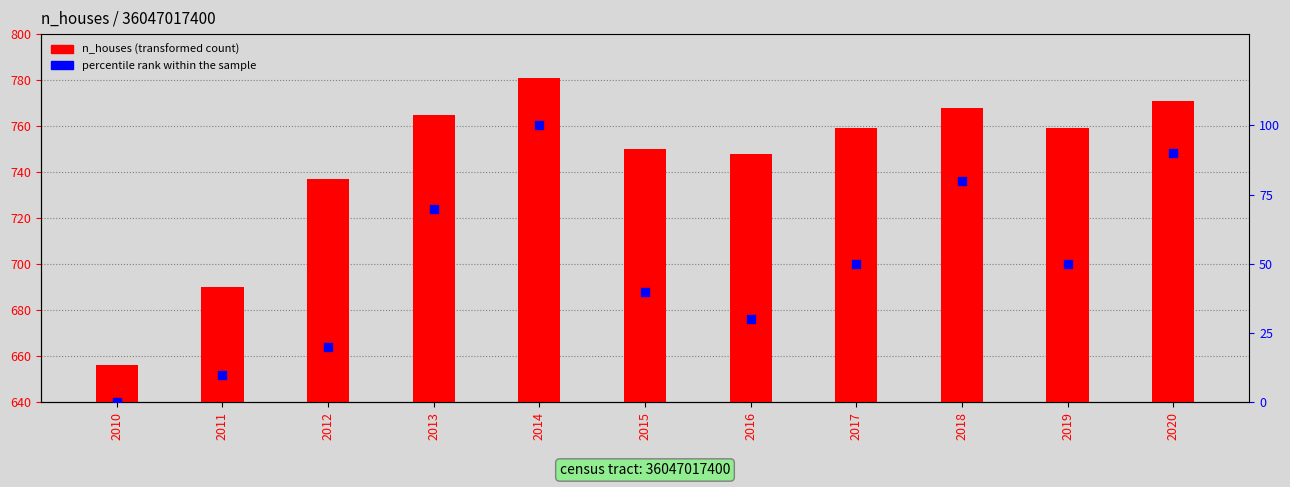

What is the total value across all series at 2012?

757